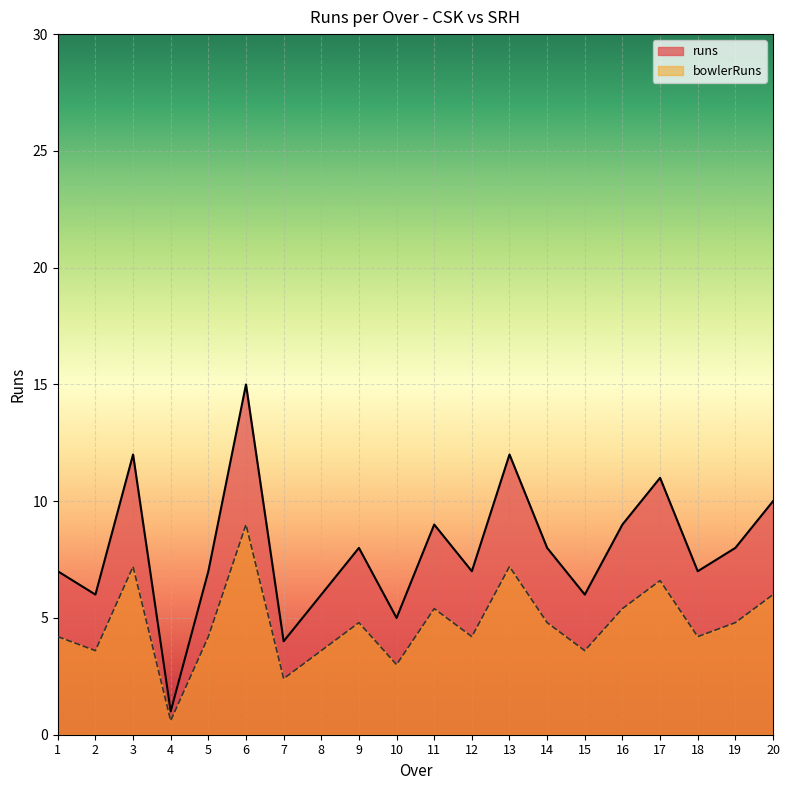

Read the bowlerRuns value at 2.

3.6